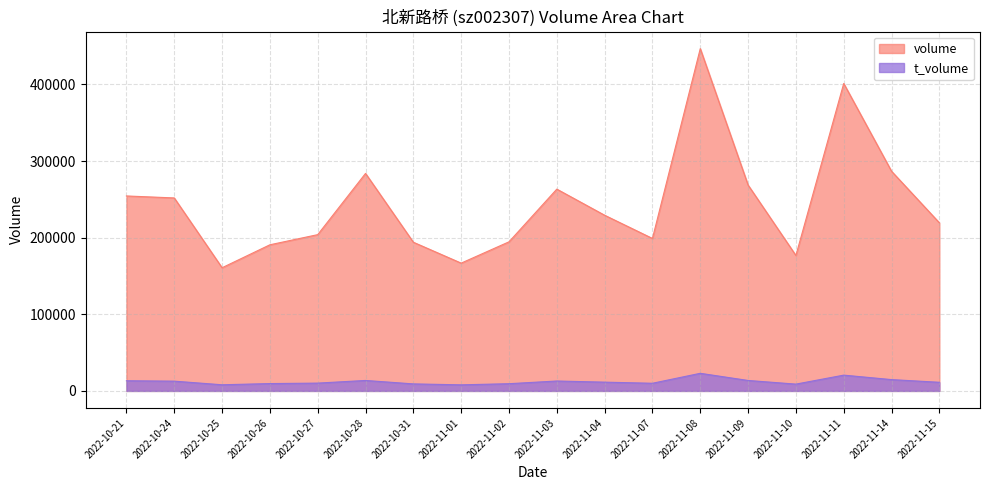

Is the value of volume at 2022-10-25 greater than the value of t_volume at 2022-10-27?

Yes